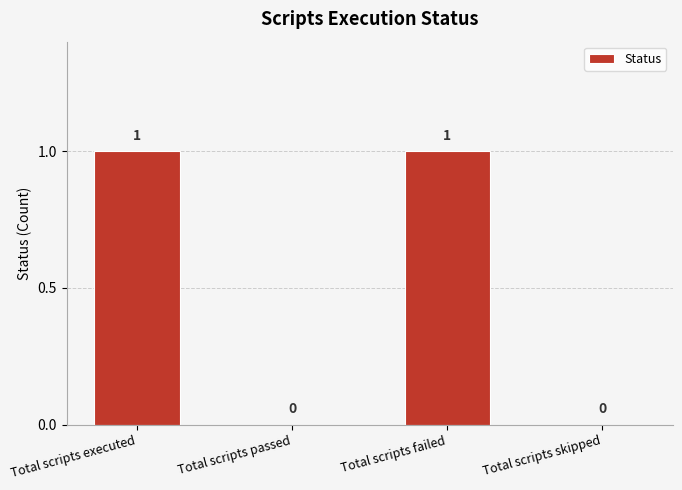

How many values are between 0 and 1?

4